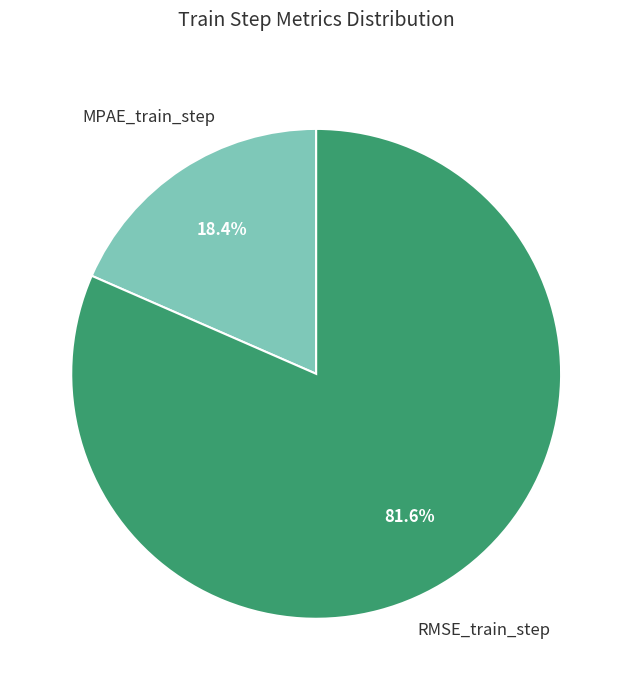

Is there a majority slice in this chart?

Yes